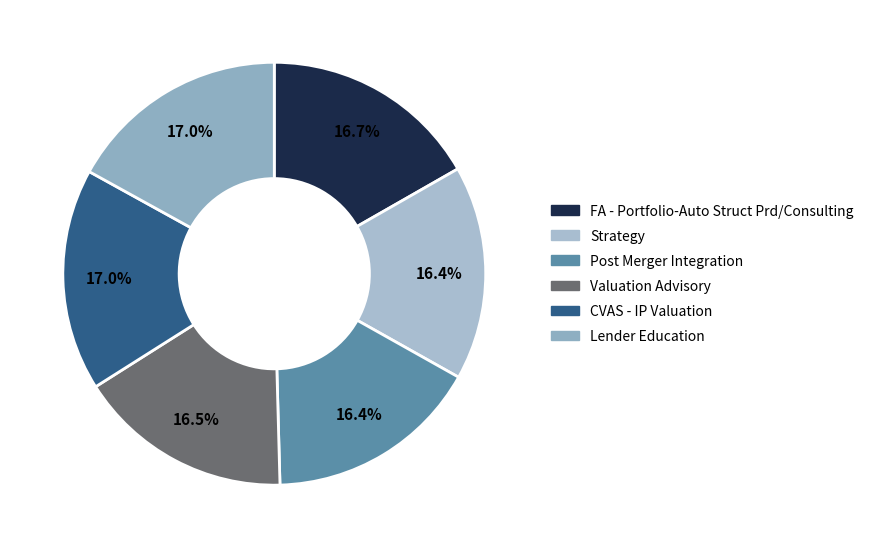

Which slice is the largest?

CVAS - IP Valuation